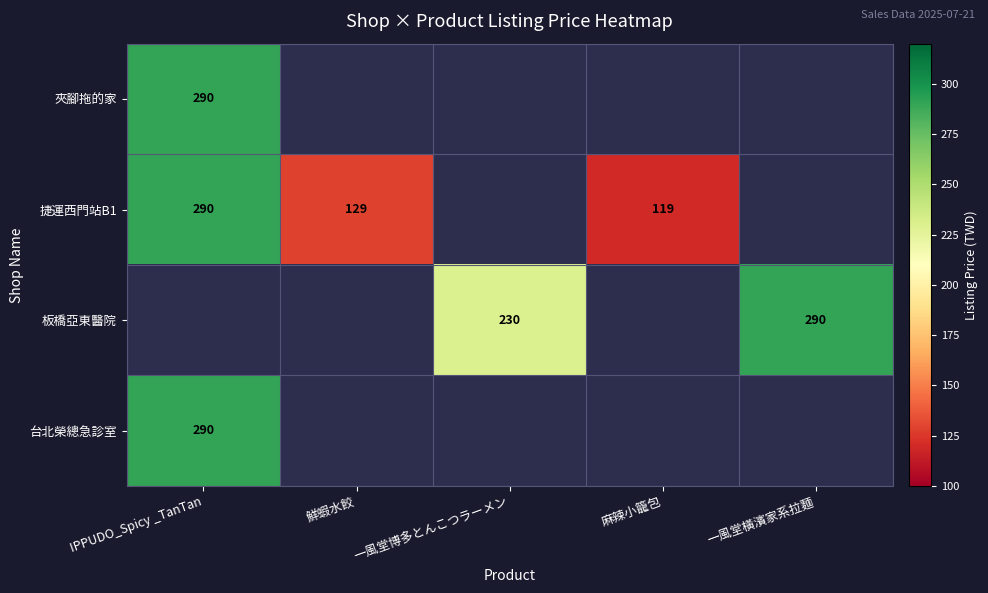

True or false: 夾腳拖的家 has a value of 454 at IPPUDO_Spicy _TanTan.

False